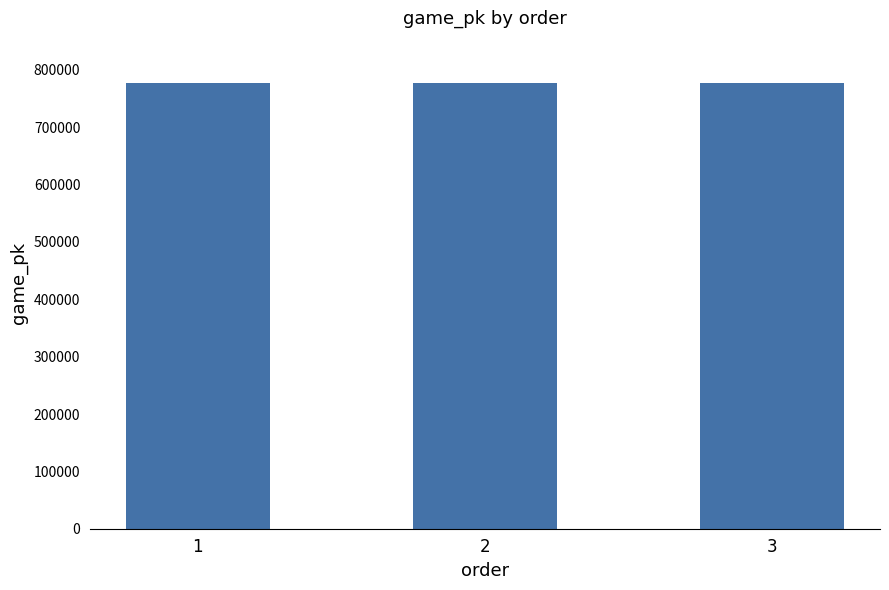

Is it true that the value at 1 is 778058?

True